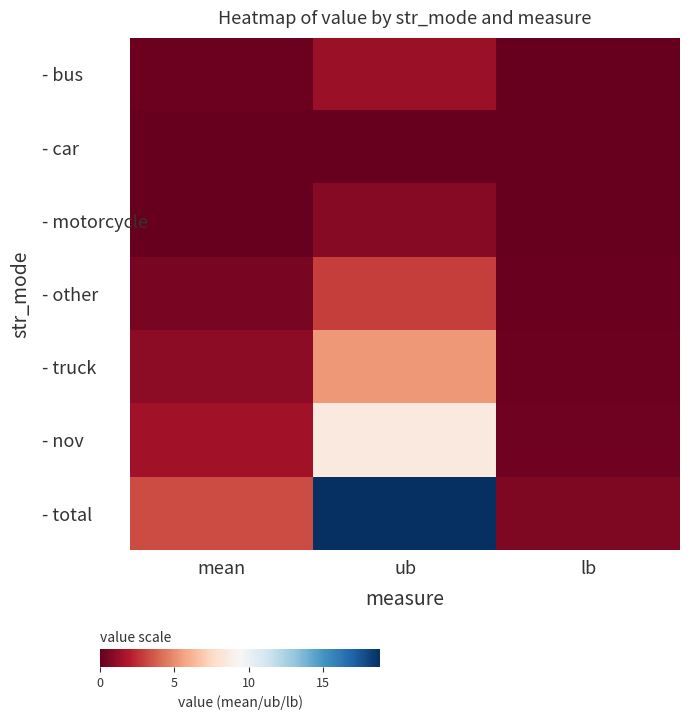

Which series has the largest range (max minus min)?

- total